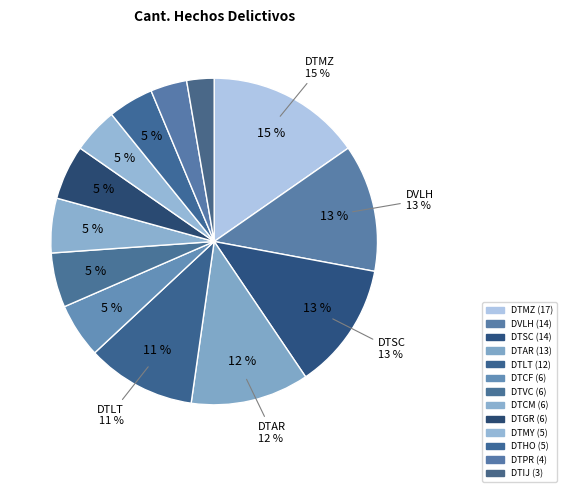

Rank the categories by value from highest to lowest.

DTMZ, DVLH, DTSC, DTAR, DTLT, DTCF, DTVC, DTCM, DTGR, DTMY, DTHO, DTPR, DTIJ